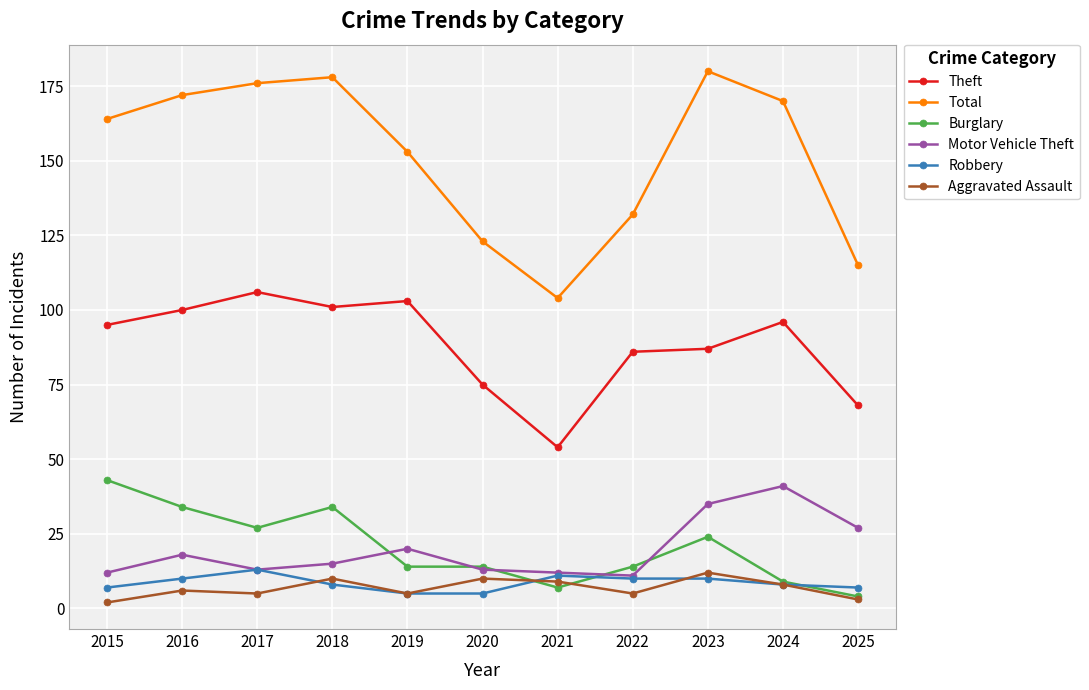

How many series are shown in this chart?

6